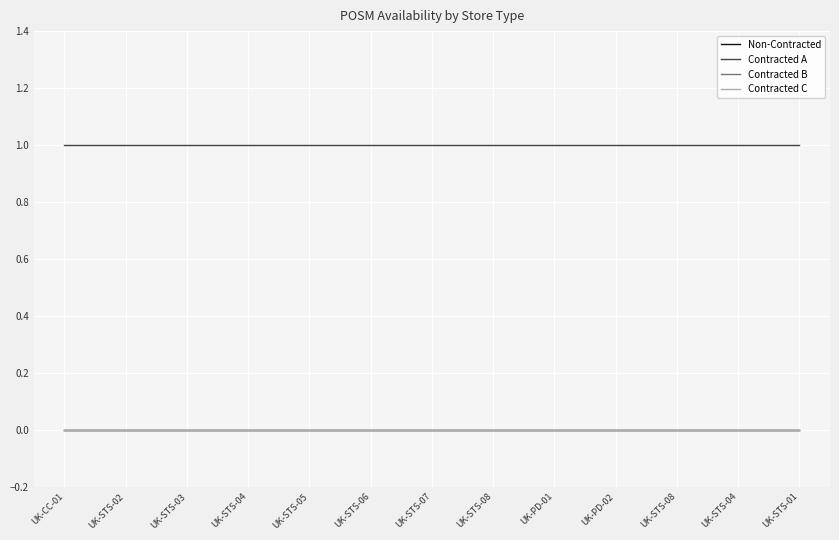

Reading right to left, extract all data points from this chart.

Non-Contracted: 0	0	0	0	0	0	0	0	0	0	0	0	0
Contracted A: 1	1	1	1	1	1	1	1	1	1	1	1	1
Contracted B: 0	0	0	0	0	0	0	0	0	0	0	0	0
Contracted C: 0	0	0	0	0	0	0	0	0	0	0	0	0